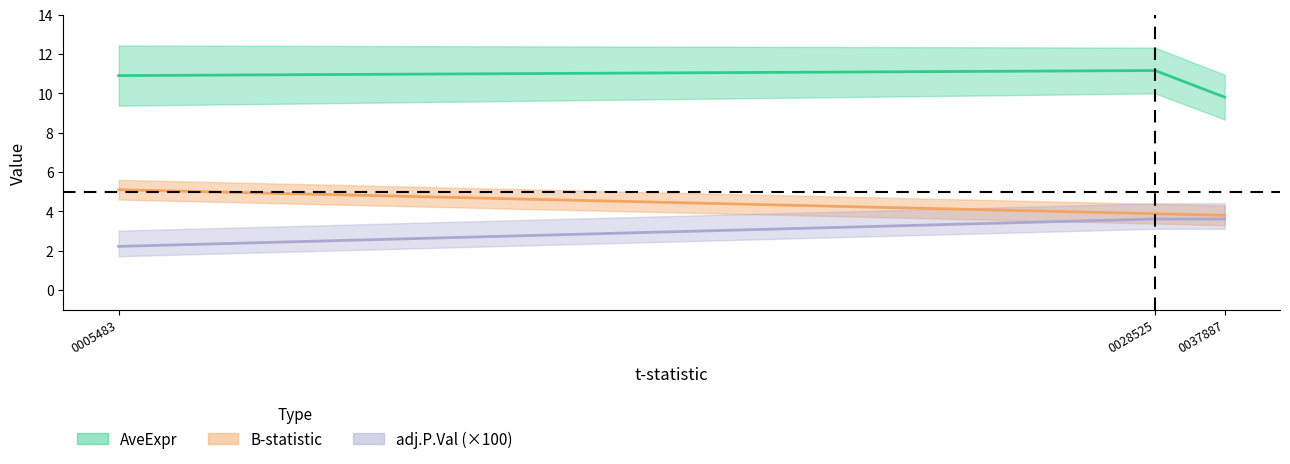

Between 0037887 and 0028525, which is larger?

0028525